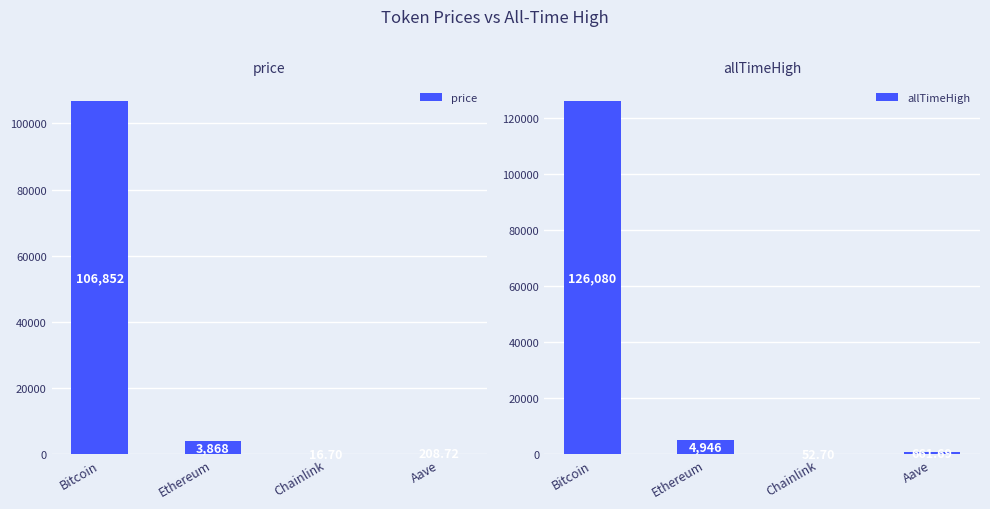

Are the bars grouped side by side (vs. stacked)?

Yes